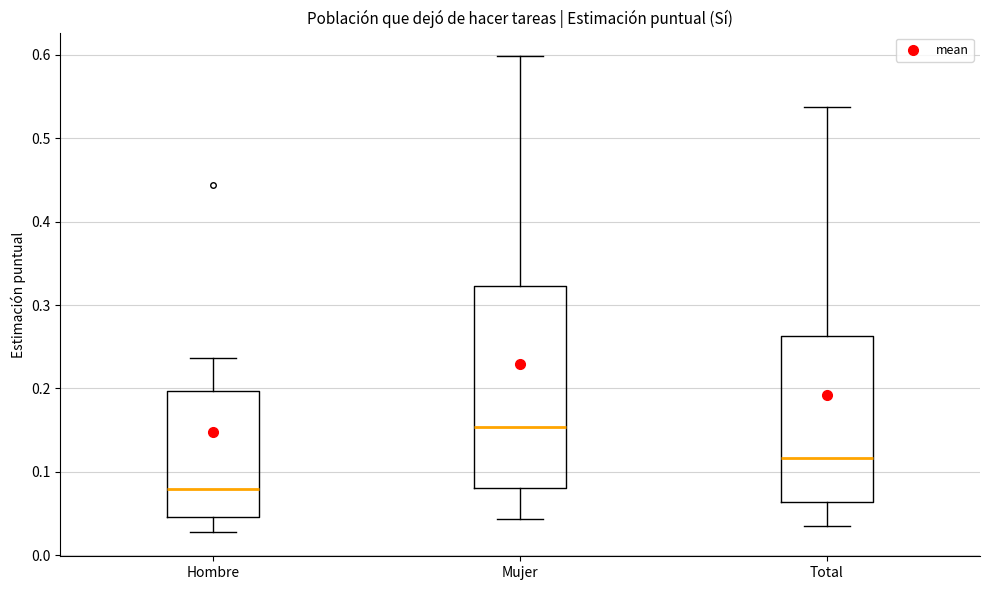

Reading left to right, read every box against the y-axis: the position of its median line, the range the box covers, and the ends of its whiskers. The values are not printed on the chart, so give them approximately, as read against the axis.

Hombre: median 0.08, box 0.05 to 0.20, whiskers 0.03 to 0.24
Mujer: median 0.15, box 0.08 to 0.32, whiskers 0.04 to 0.60
Total: median 0.12, box 0.06 to 0.26, whiskers 0.04 to 0.54